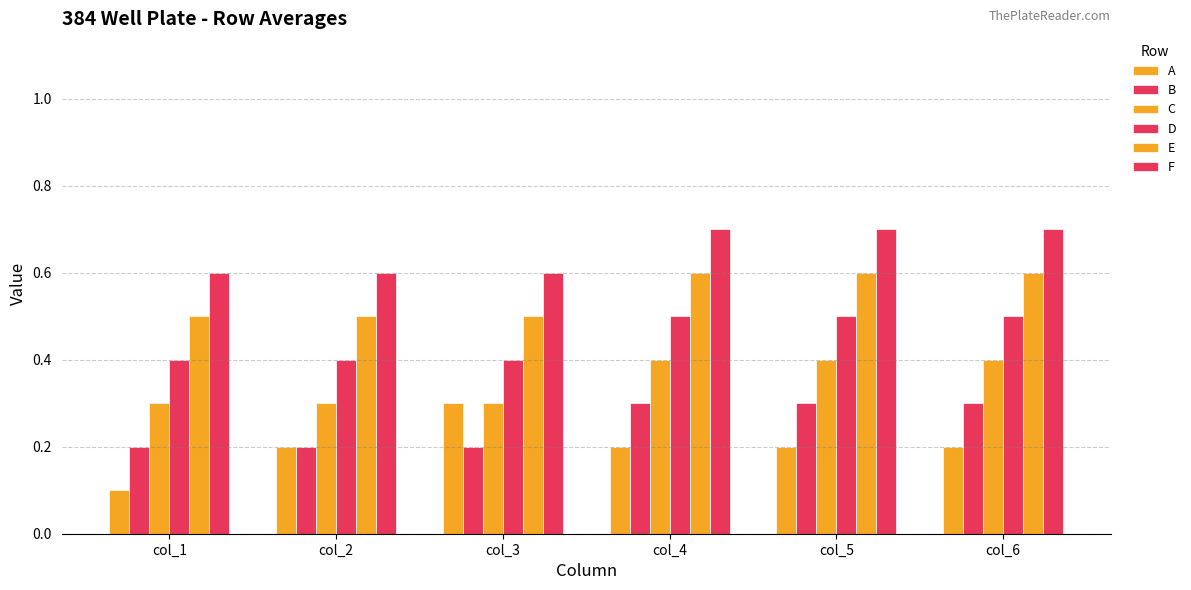

What is the approximate value of C at col_4?

0.4